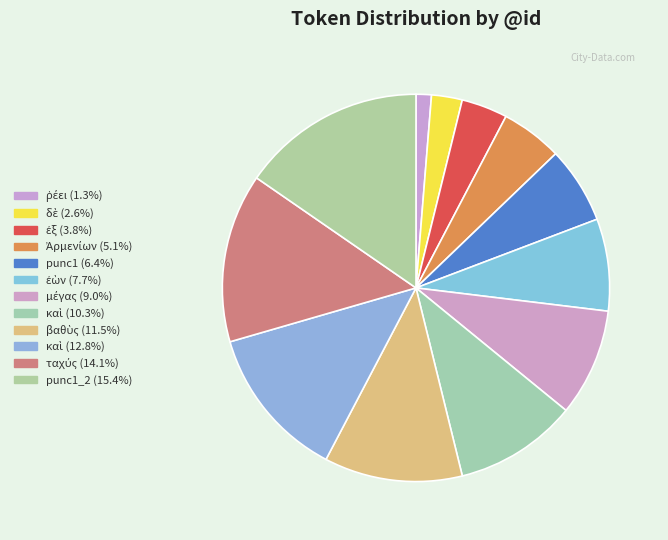

How many segments does this pie chart have?

12